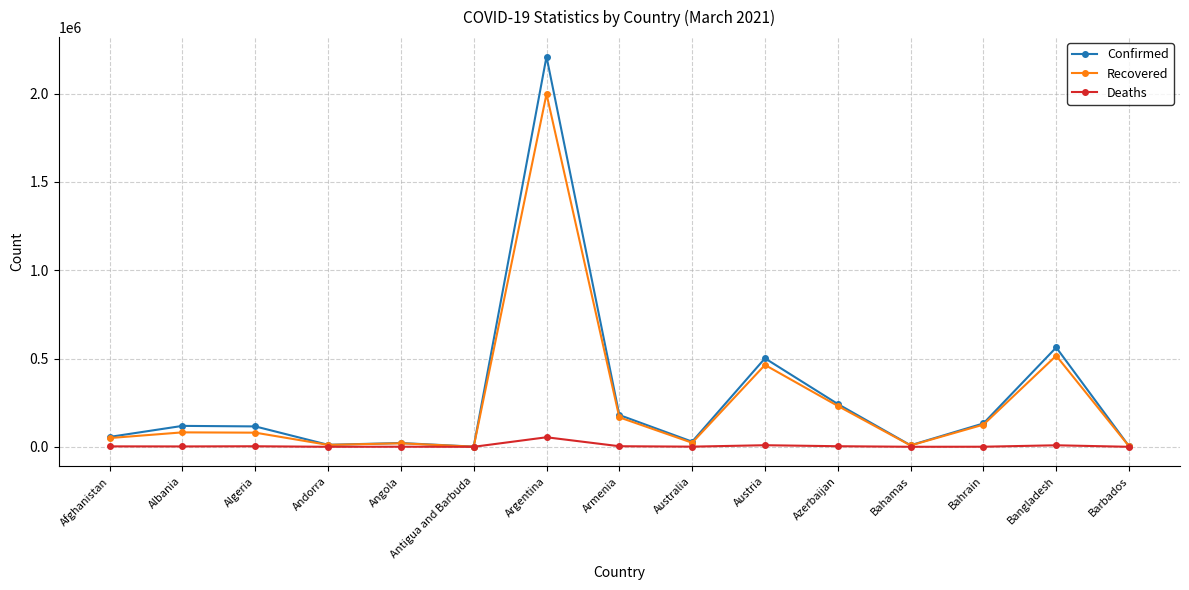

How many categories are shown in the chart?

15